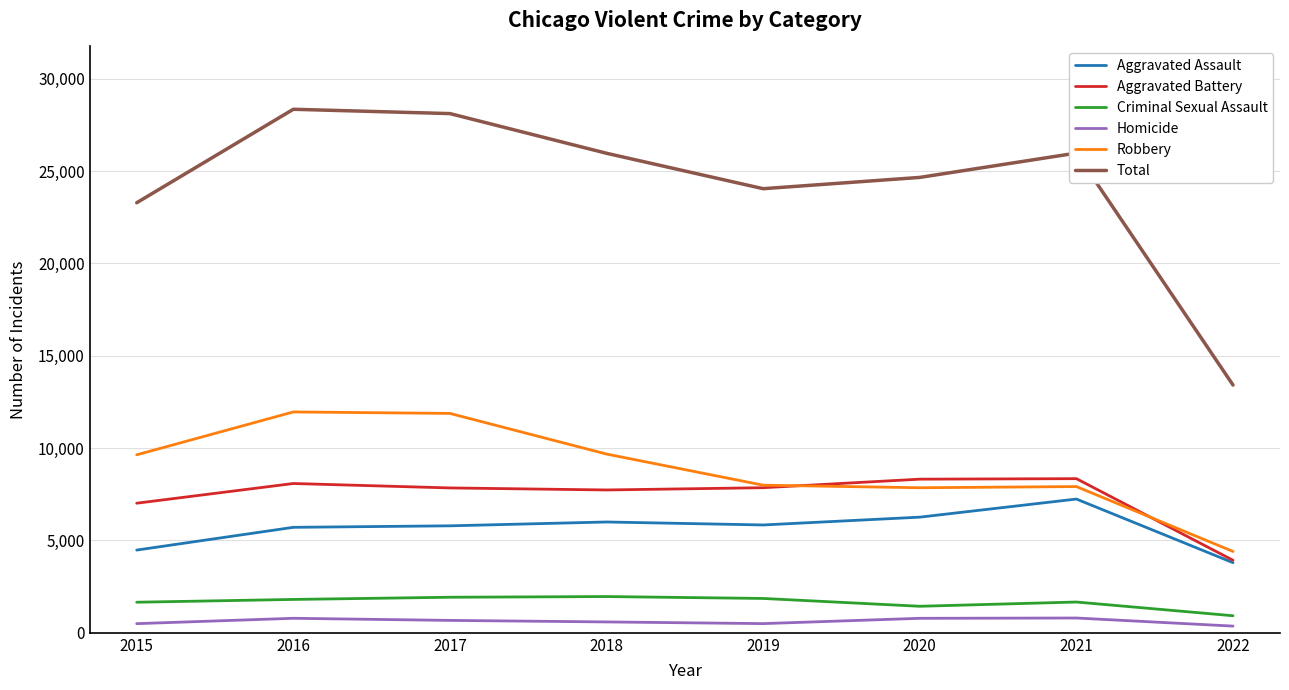

What is the difference between the highest and lowest values at 2020?

23875